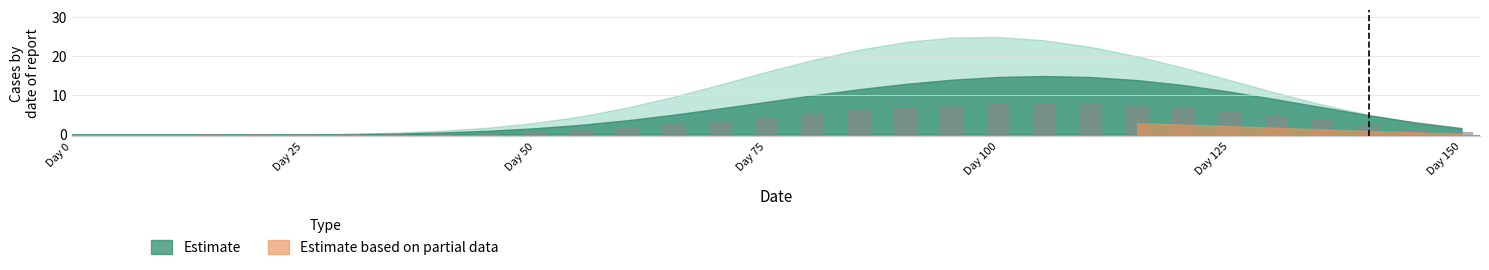

What is the maximum value shown in the chart?

8.0